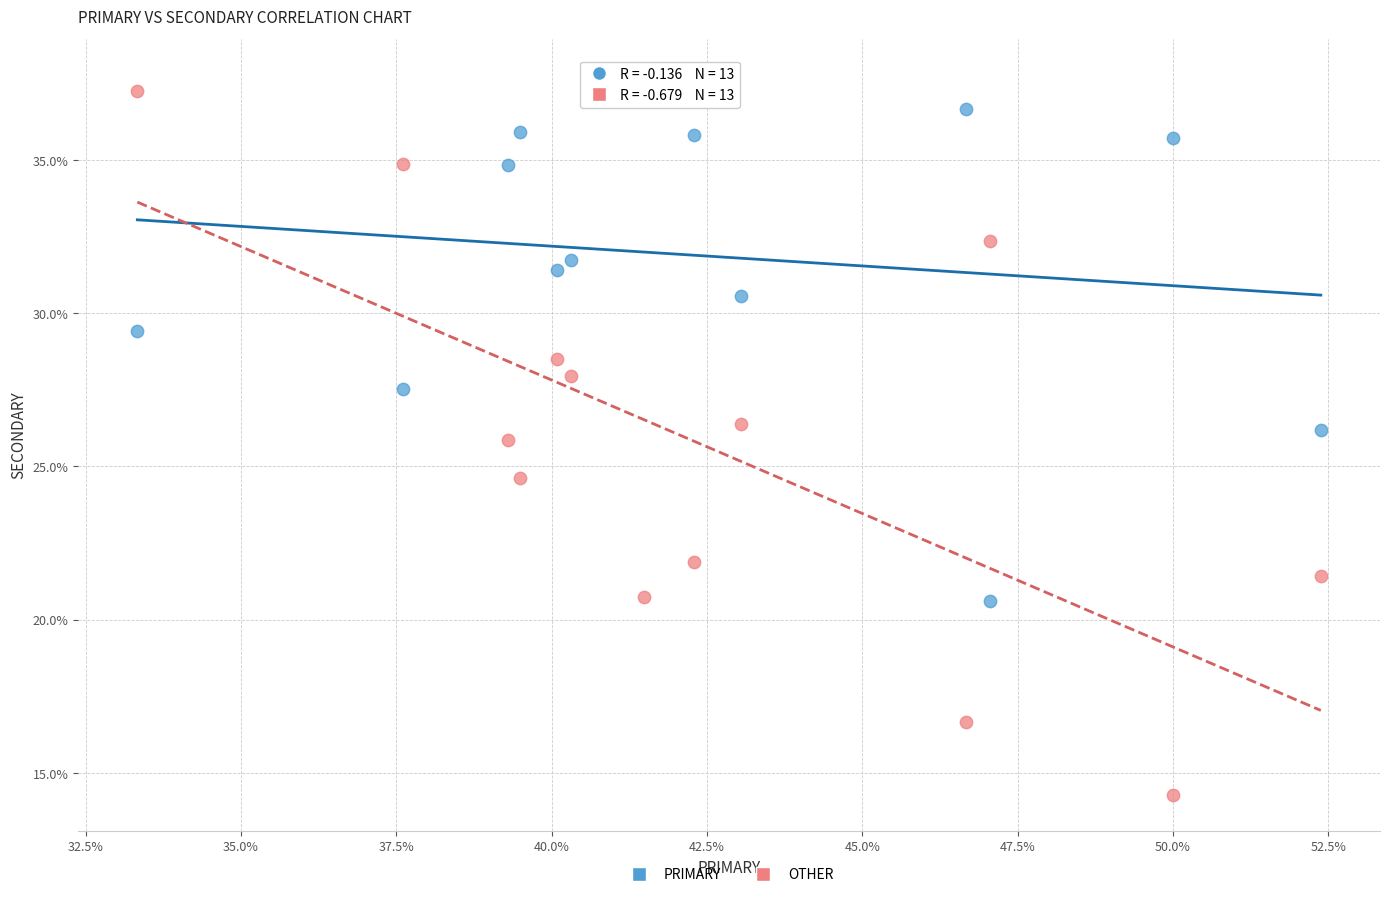

Across all data points, what is the range of X values (max minus min)?

19.0